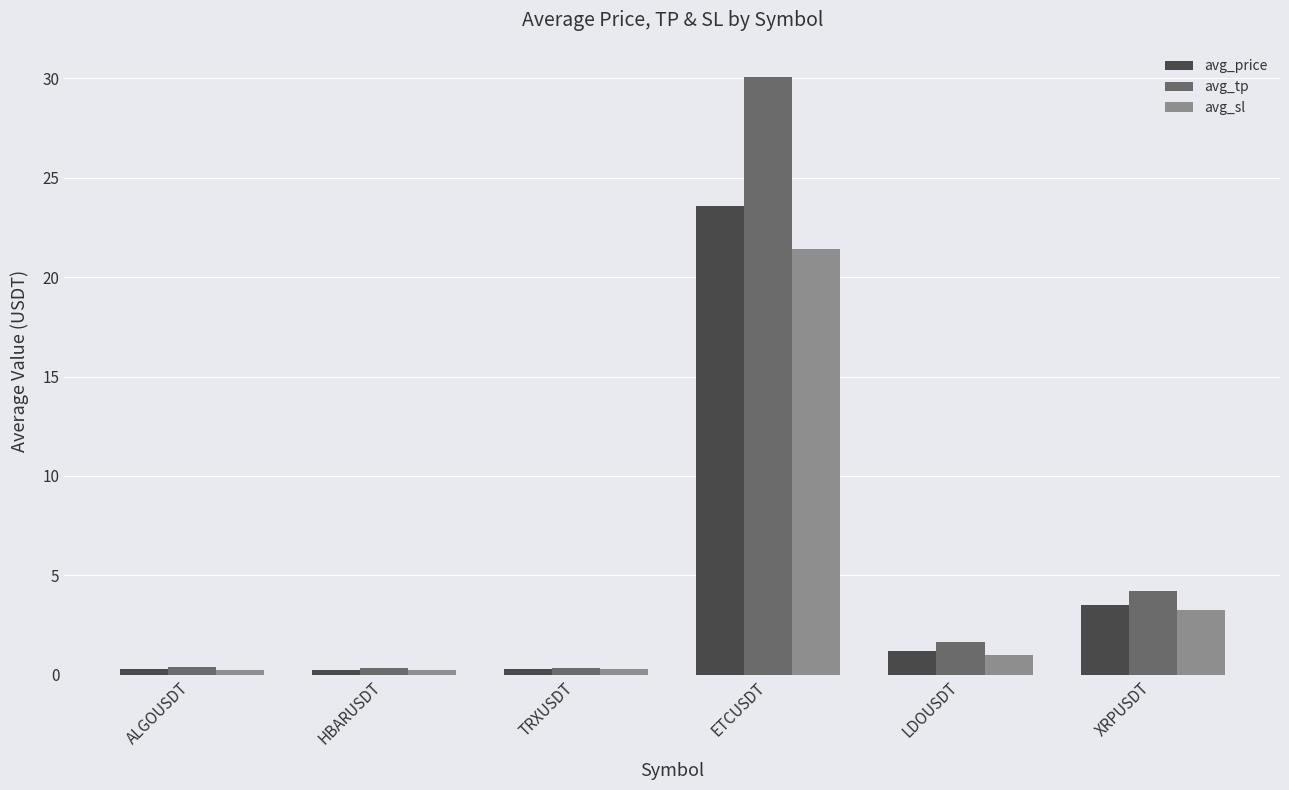

What is the greatest value displayed?

30.1